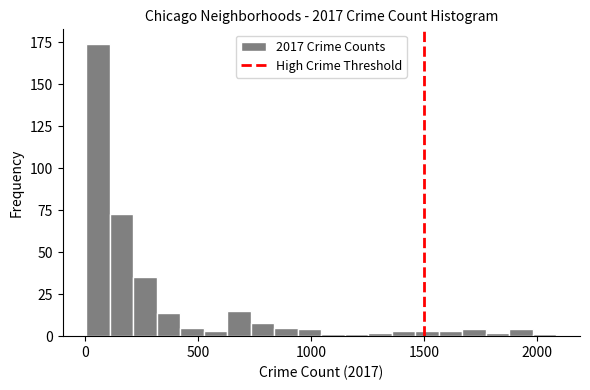

Read against the x-axis, roughly where is the centre of the tallest bar?

50